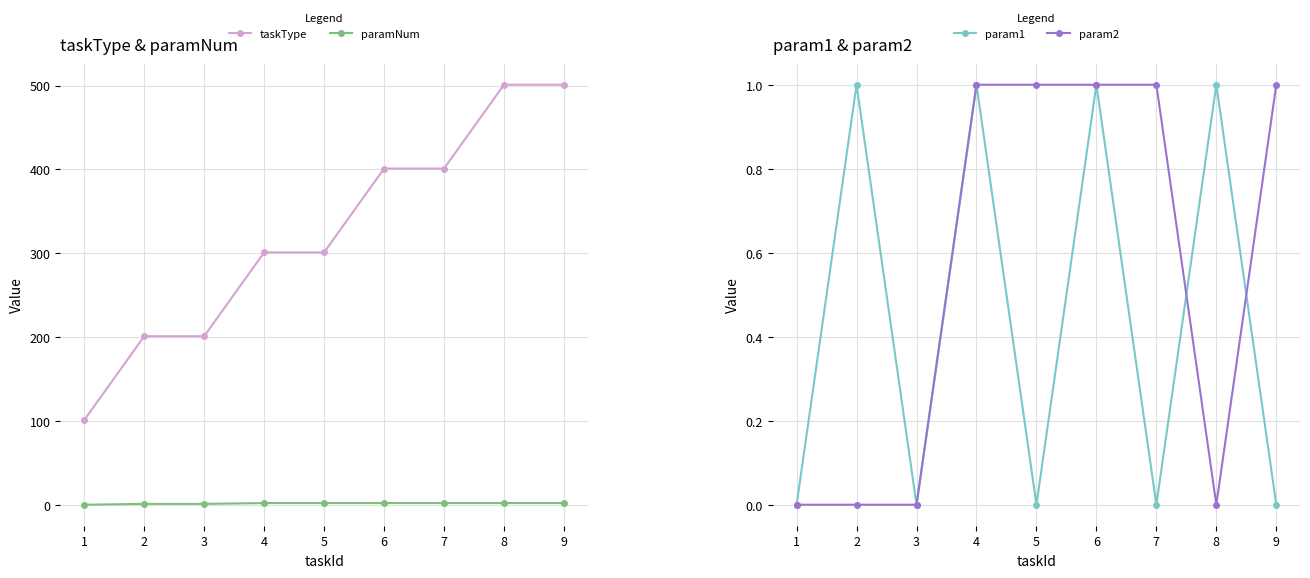

What is the average value of the param2 series?

1